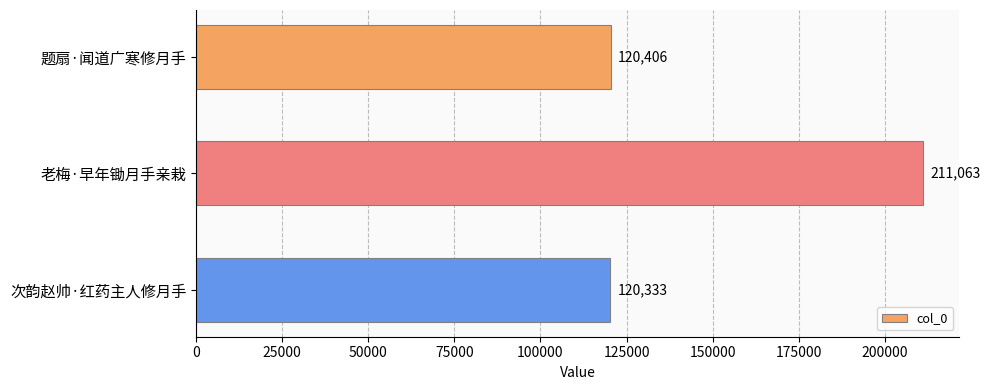

How many values are below 120406?

1